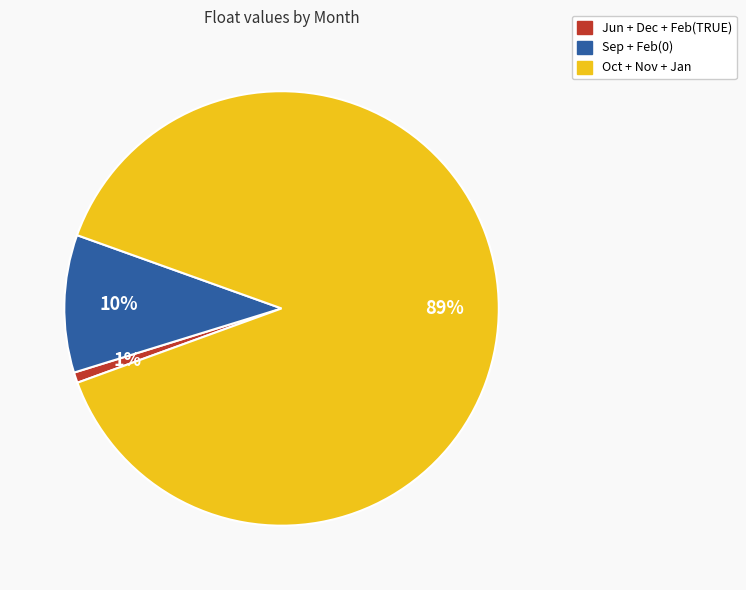

Which category accounts for the majority?

Oct + Nov + Jan